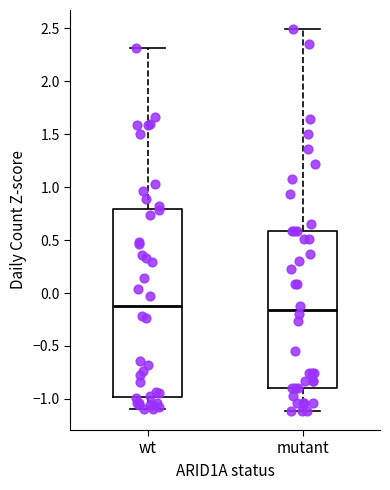

Reading left to right, transcribe this box plot: for each box, give where its median line is, the range the box spans, and where its two whiskers end, as read against the y-axis. The values are not printed on the chart, so give them approximately, as read against the axis.

wt: median -0.10, box -1.00 to 0.80, whiskers -1.10 to 2.30
mutant: median -0.15, box -0.90 to 0.60, whiskers -1.10 to 2.50